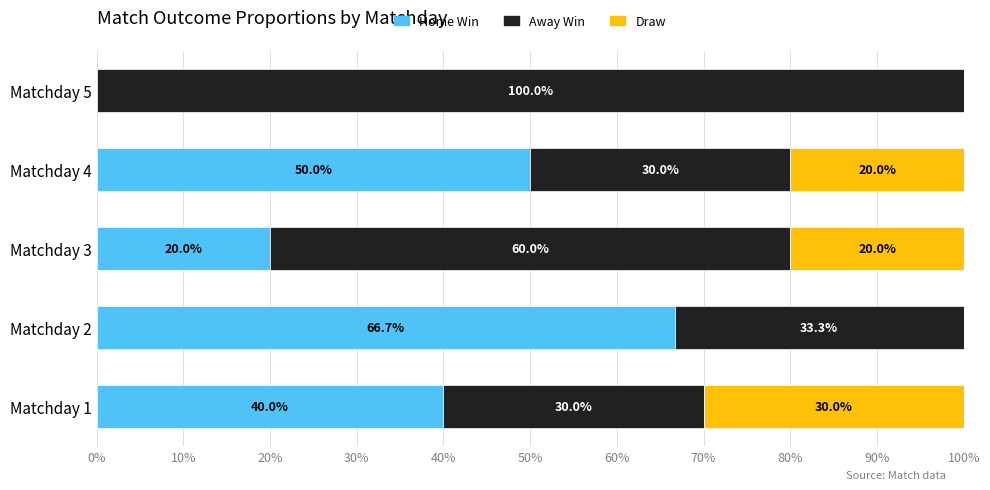

True or false: Home Win has a value of 20.0 at Matchday 3.

True